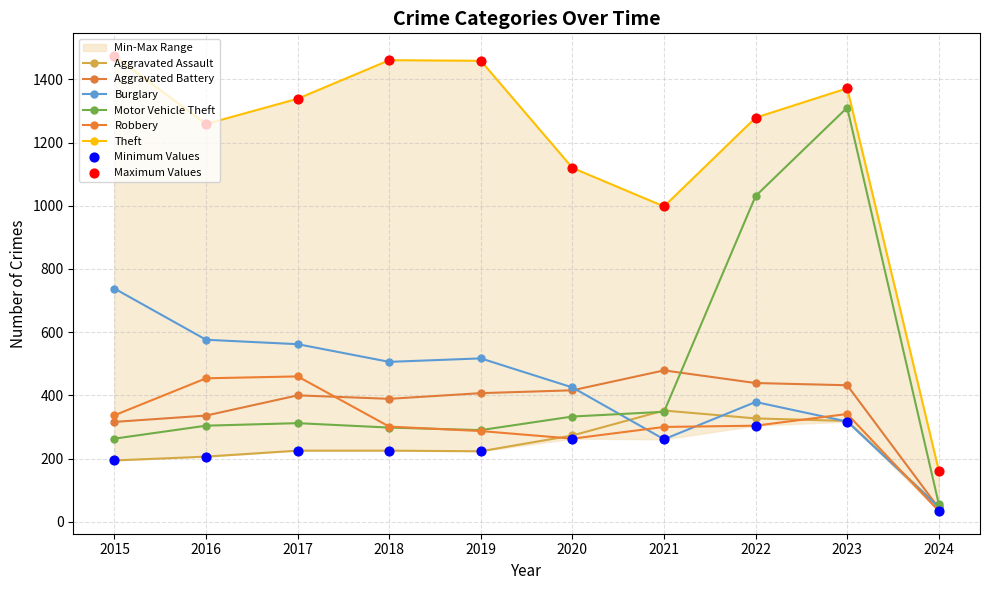

Is the value of Robbery at 2022 greater than the value of Theft at 2023?

No